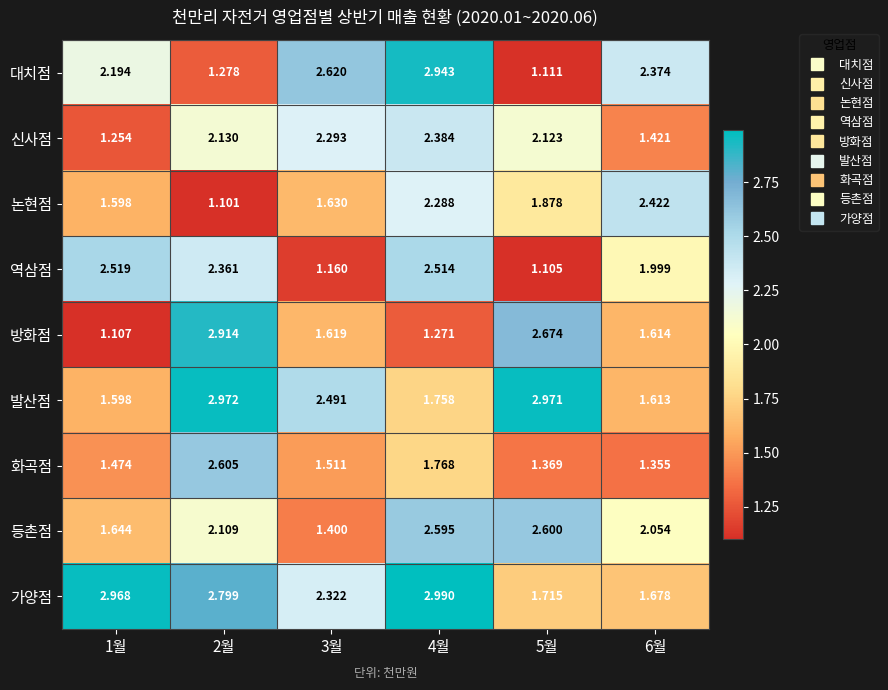

Rank the series at 4월 from lowest to highest value.

방화점, 발산점, 화곡점, 논현점, 신사점, 역삼점, 등촌점, 대치점, 가양점